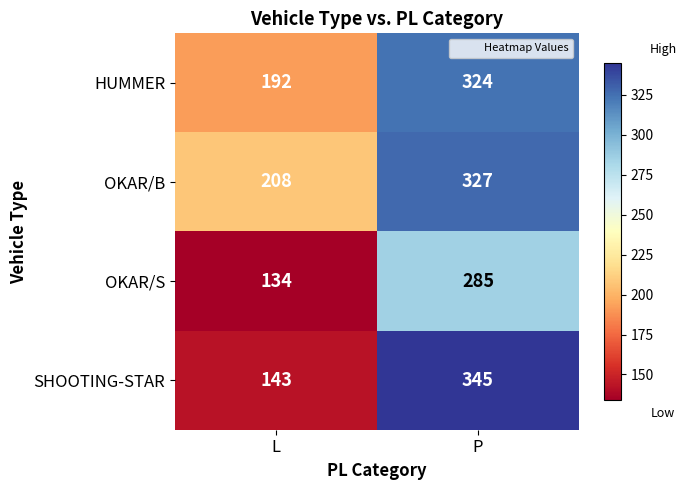

Which series has the widest spread of values?

SHOOTING-STAR